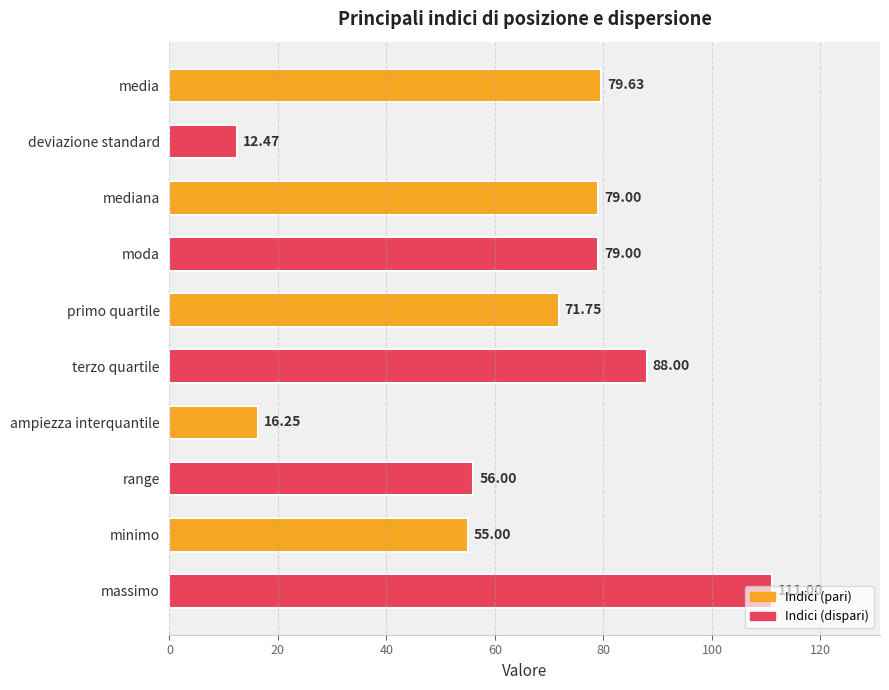

Which label corresponds to the smallest value in the chart?

deviazione standard